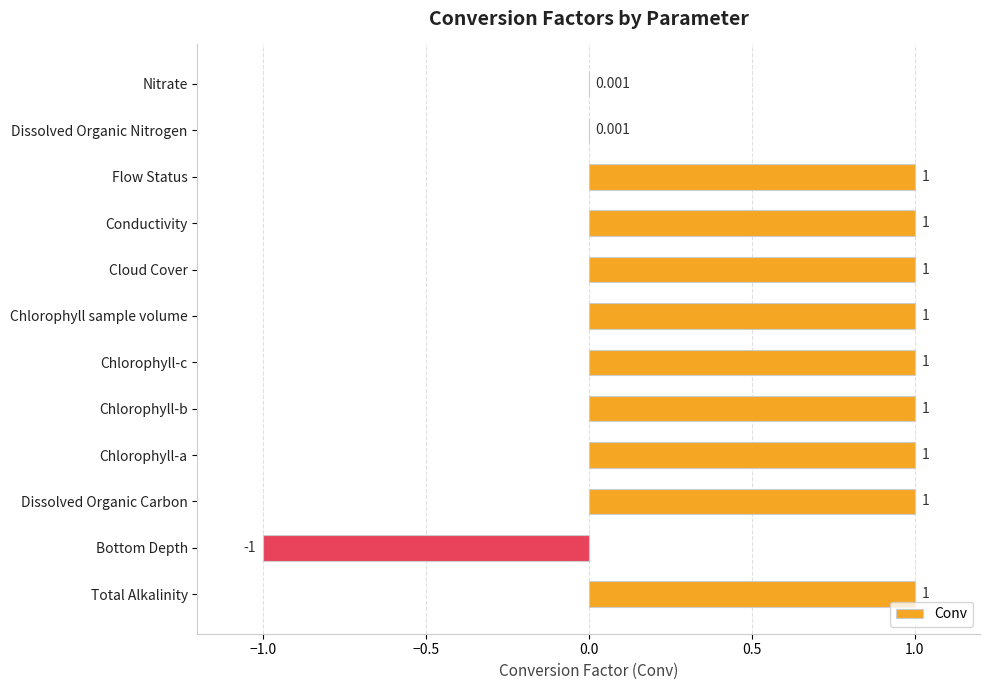

How many data points does each series have?

12